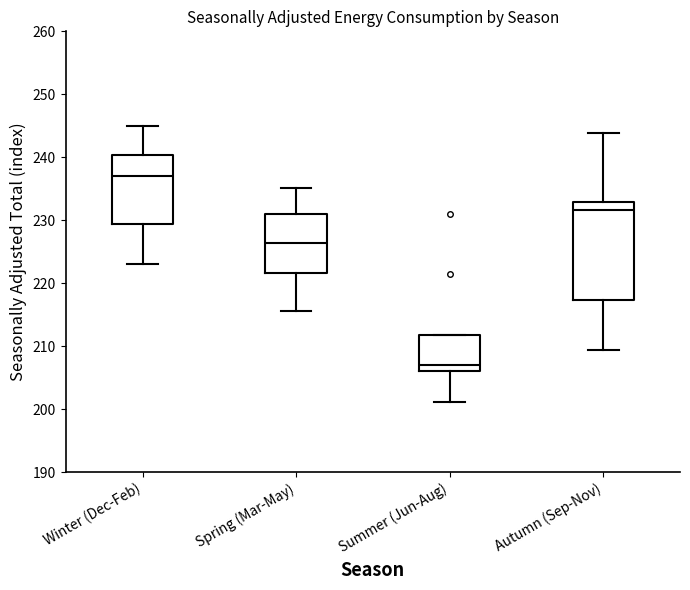

Which box has the lowest median line?

Summer (Jun-Aug)